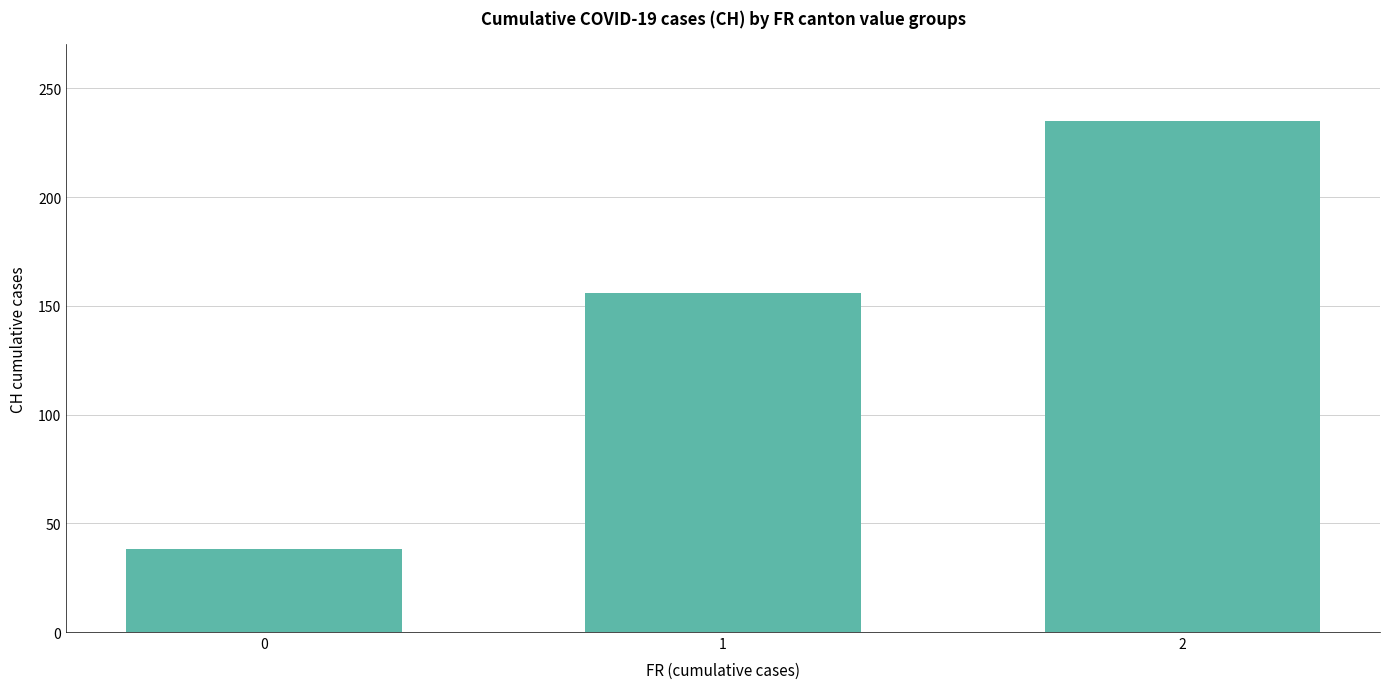

How many bars are there in total?

3